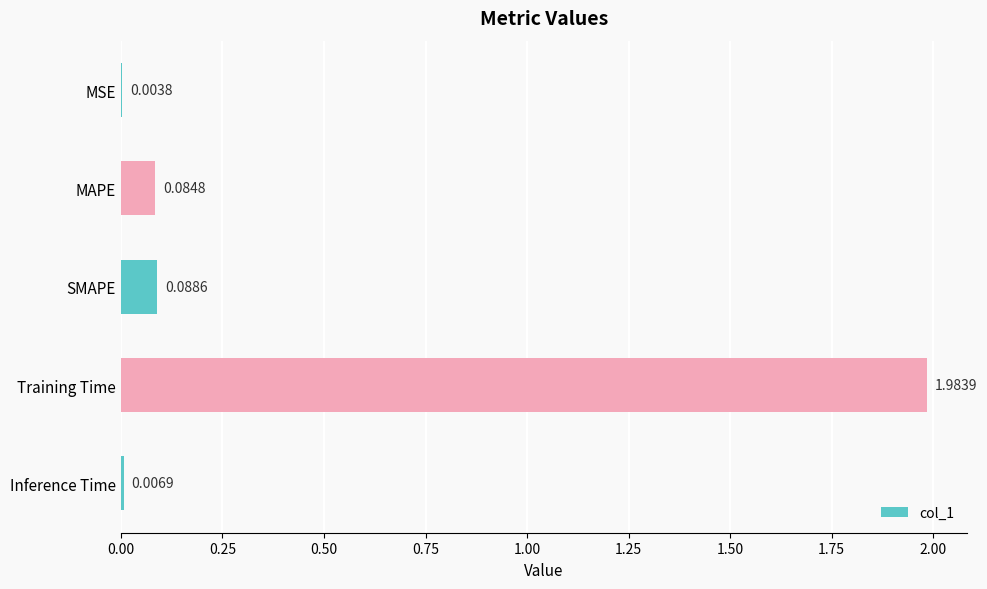

What is the change in value from MSE to SMAPE?

+0.1